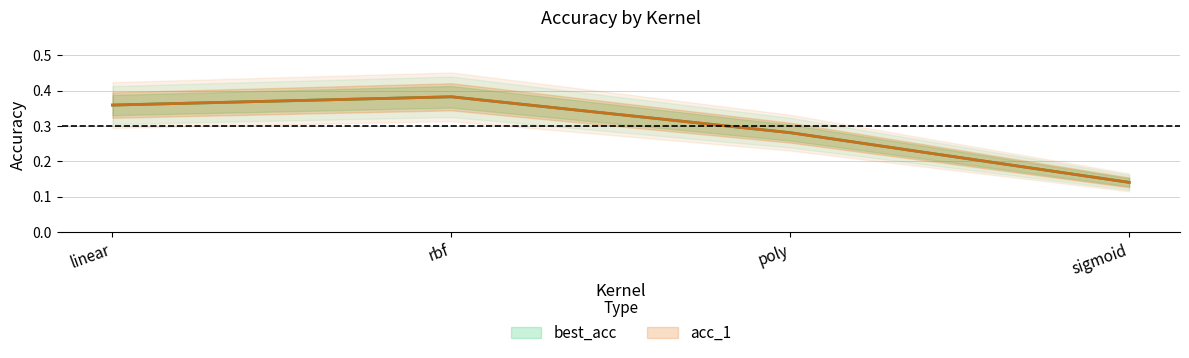

Count the number of data series in this chart.

2